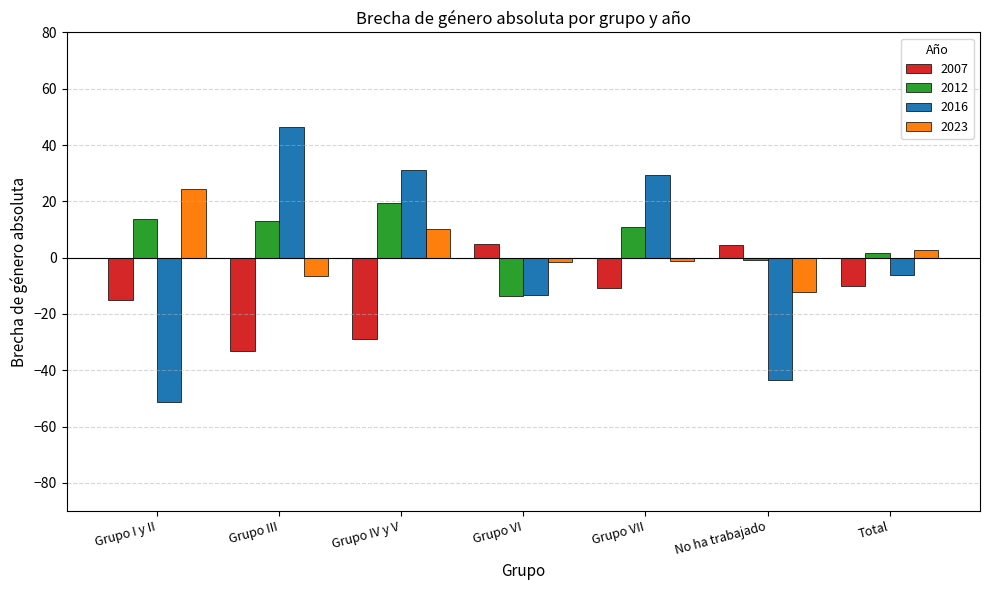

Rank the series by their average value, from highest to lowest.

2012, 2023, 2016, 2007